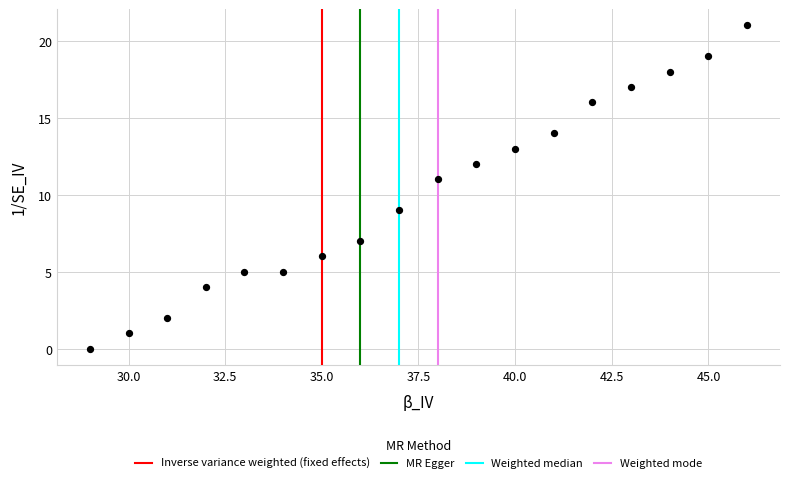

What is the range of X values (max minus min)?

17